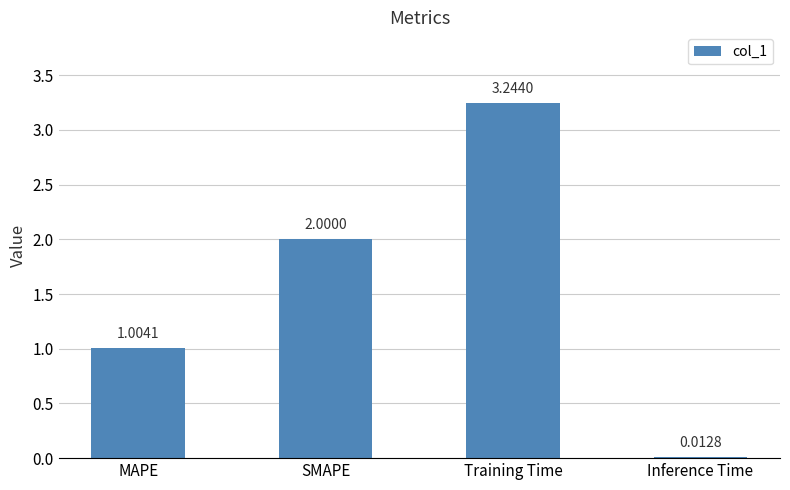

What is the difference between the second highest and minimum values?

2.0